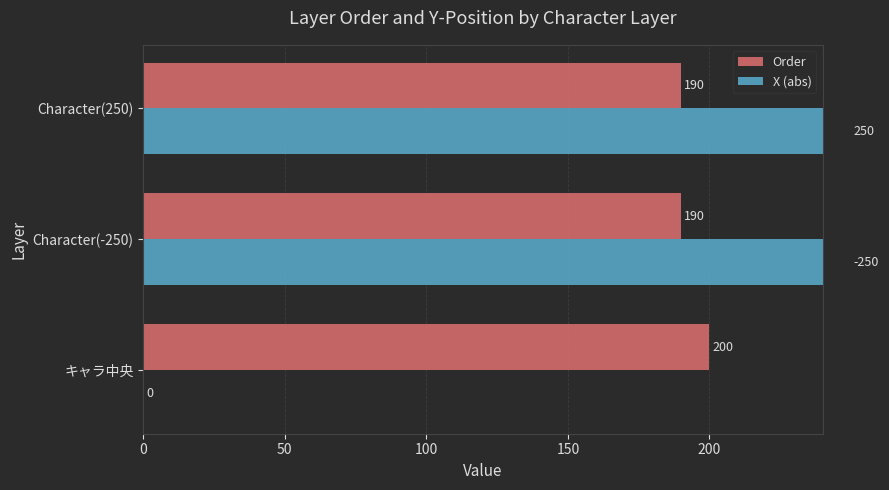

What is the maximum value for Order?

200